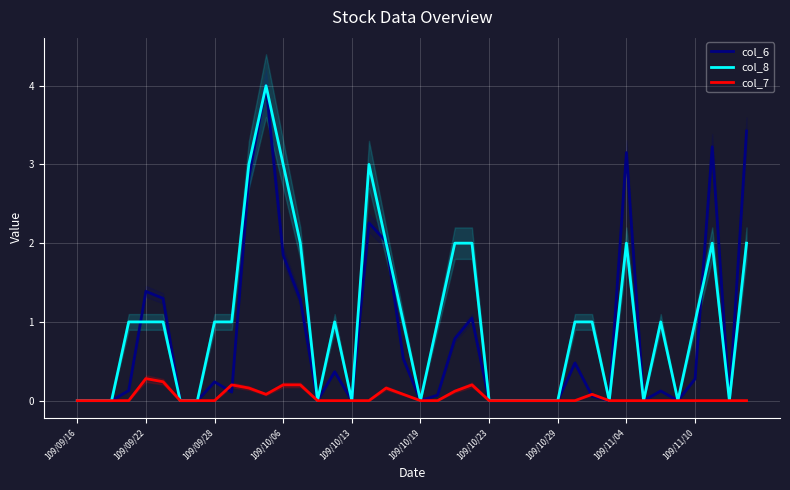

Which category has the lowest value across all series?

109/09/16